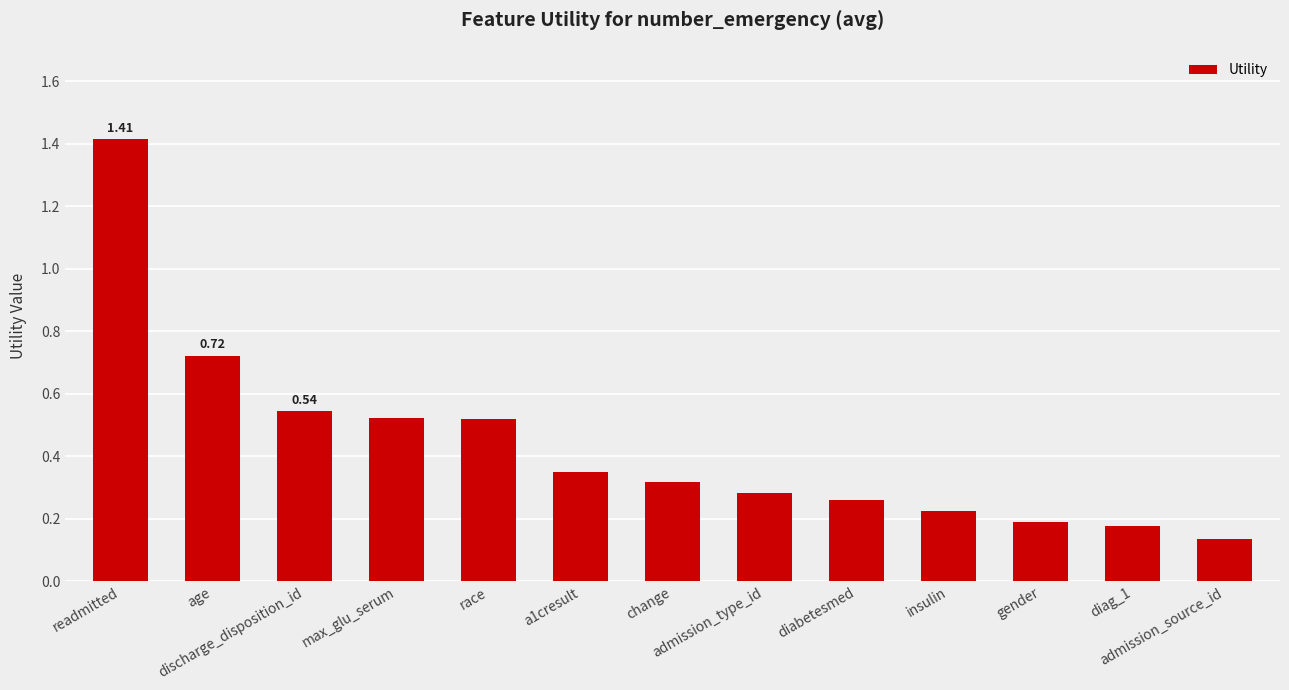

What is the difference between the second highest and minimum values?

0.6